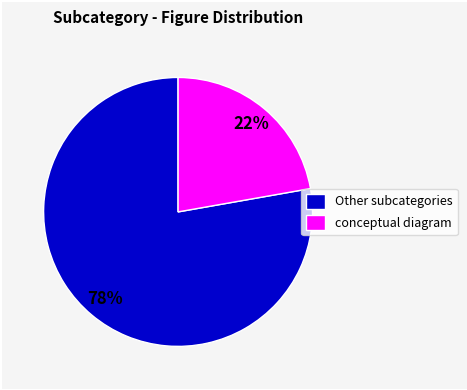

To the nearest percent, what percentage of the pie is conceptual diagram?

22%